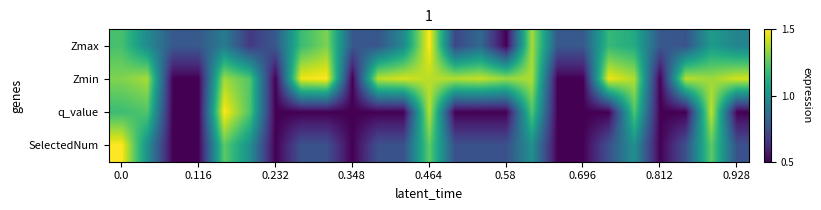

Reading left to right, what are all the values shown in this chart?

Zmax: 0.7	0.5	0.3	0.3	0.4	0.2	0.3	0.7	0.8	0.3	0.3	0.5	1.0	0.2	0.3	0.0	0.9	0.3	0.3	0.7	0.6	0.3	0.3	0.5	0.5
Zmin: 0.8	0.9	0.0	0.0	0.9	0.7	0.0	1.0	1.0	0.0	0.9	0.9	0.9	0.9	0.9	0.8	0.9	0.0	0.0	1.0	0.9	0.0	0.9	0.9	0.9
q_value: 0.7	0.7	0.0	0.0	1.0	0.7	0.0	0.0	0.0	0.0	0.0	0.0	0.9	0.0	0.0	0.0	0.7	0.0	0.0	0.0	0.7	0.0	0.0	0.9	0.0
SelectedNum: 1.0	0.5	0.0	0.0	0.8	0.5	0.0	0.2	0.2	0.0	0.2	0.2	0.8	0.2	0.2	0.2	0.5	0.0	0.0	0.2	0.5	0.0	0.2	0.8	0.2